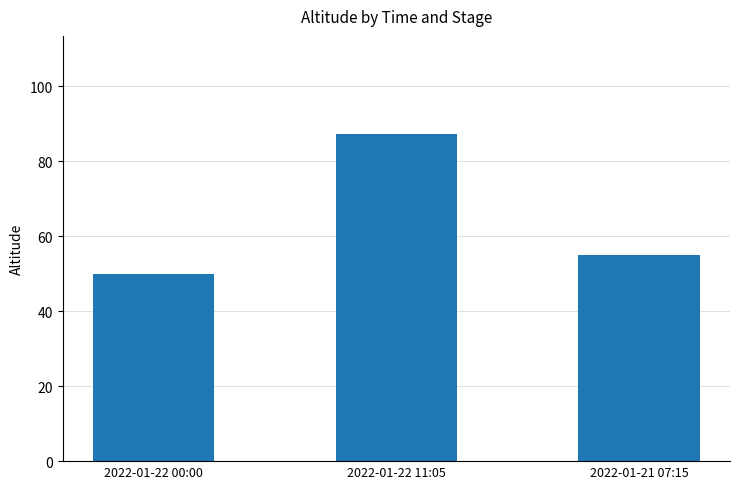

Between 2022-01-22 00:00 and 2022-01-22 11:05, which is larger?

2022-01-22 11:05